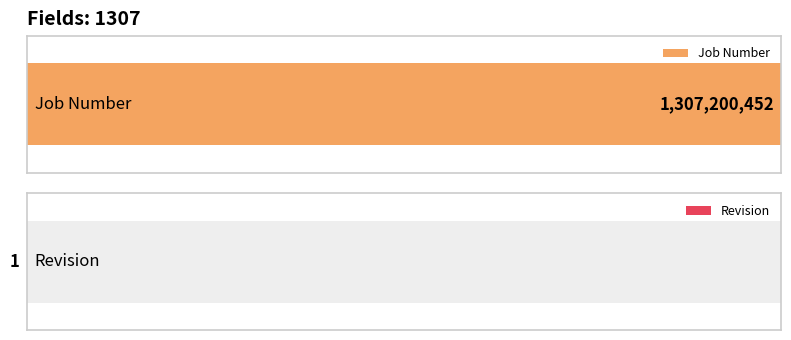

List the labels in order of value, largest first.

Job Number, Revision